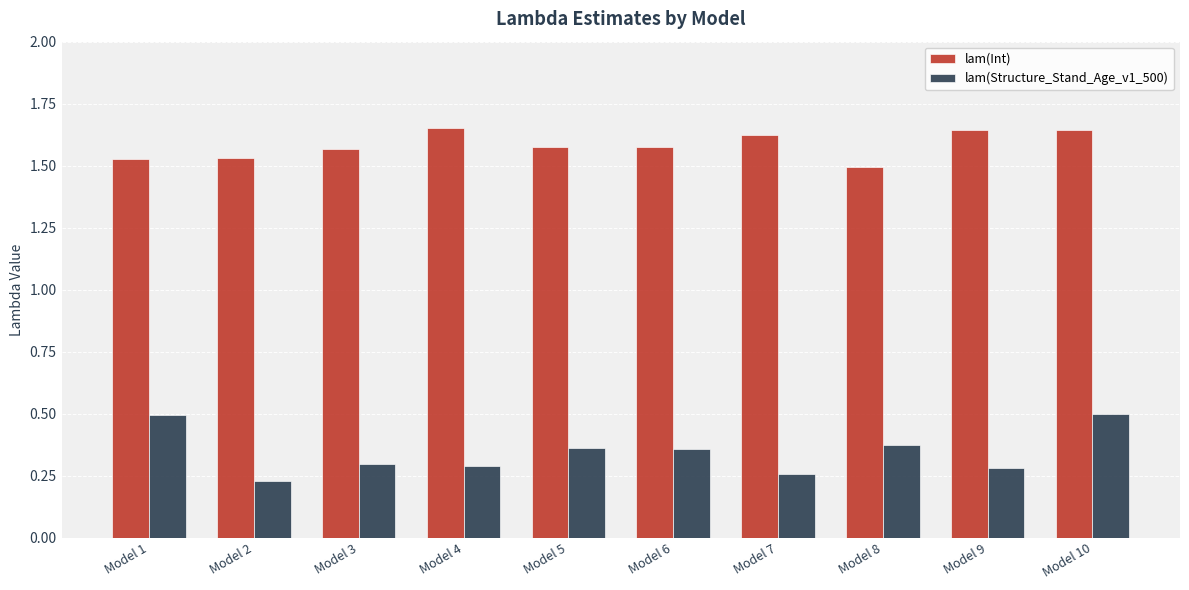

Count the lam(Int) values in the range 1 to 2.

10